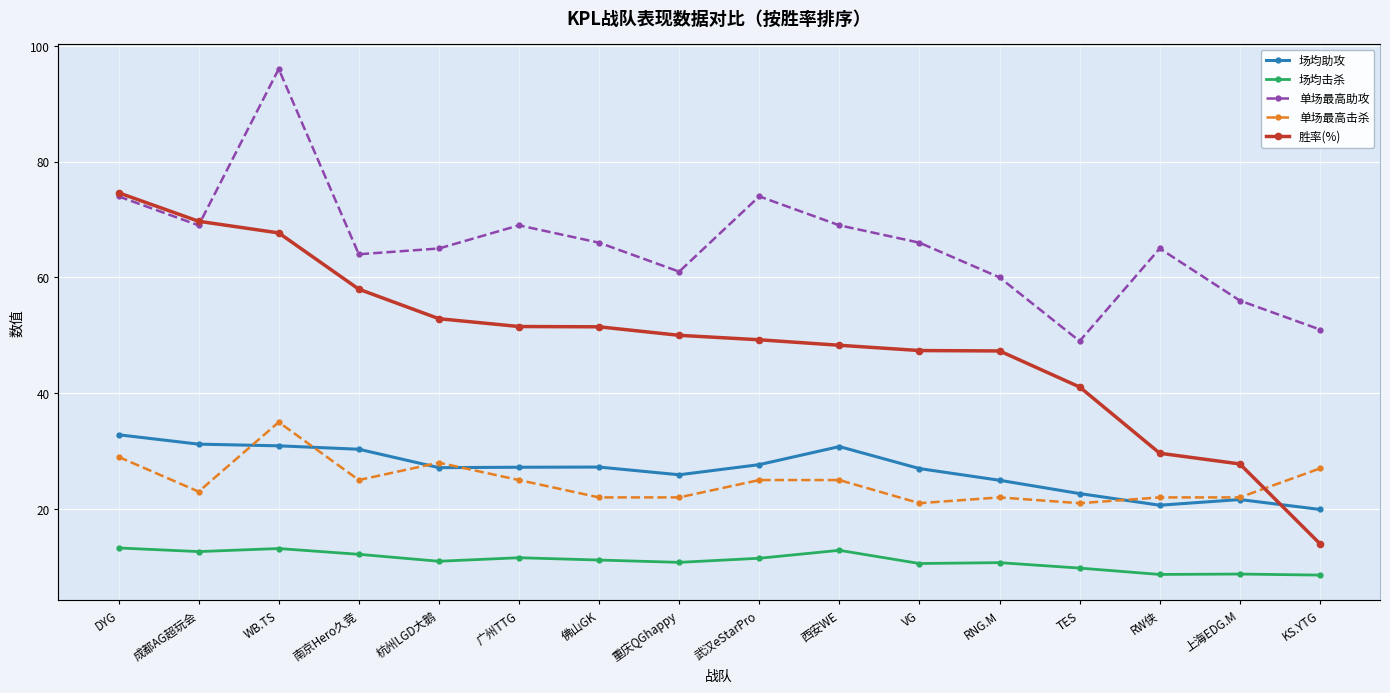

Which has a higher value, 广州TTG or 武汉eStarPro?

武汉eStarPro